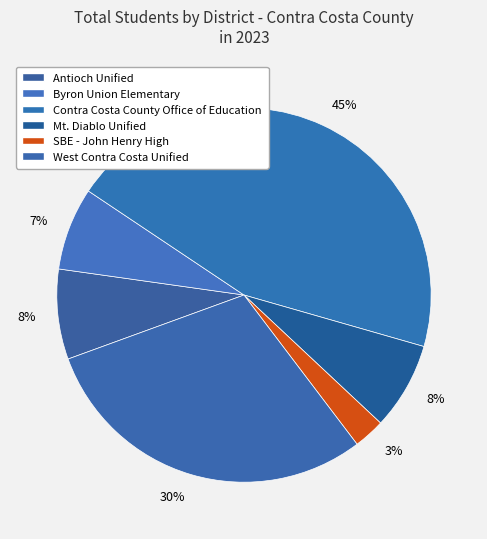

How many segments does this pie chart have?

6